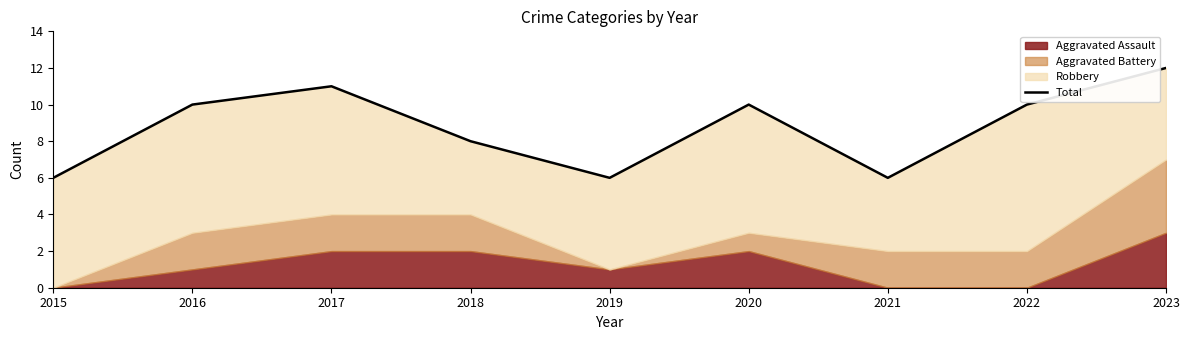

Which has a higher value, 2021 or 2017?

2017